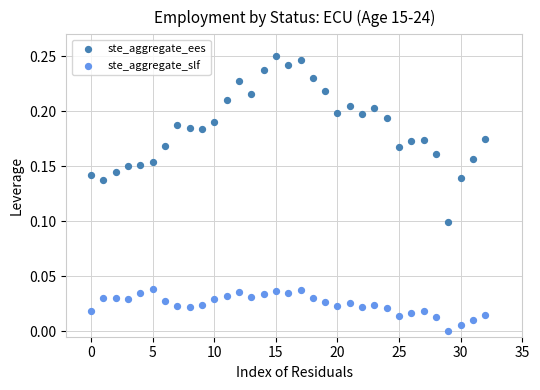

Which series reaches the maximum Y coordinate?

ste_aggregate_ees